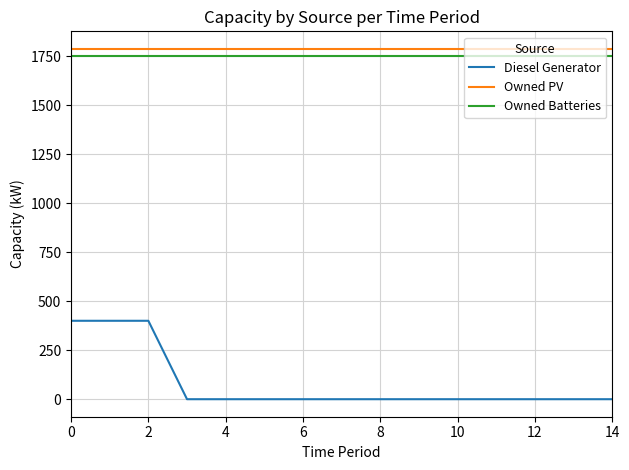

True or false: Diesel Generator and Owned Batteries cross at least once.

False